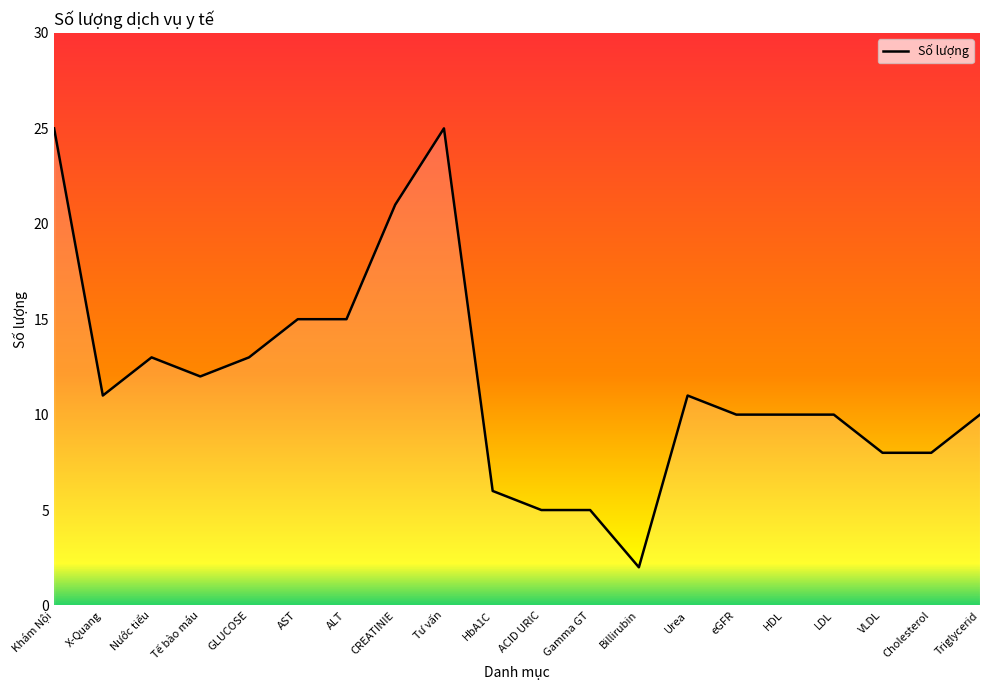

True or false: the data shows 12 at Tế bào máu.

True